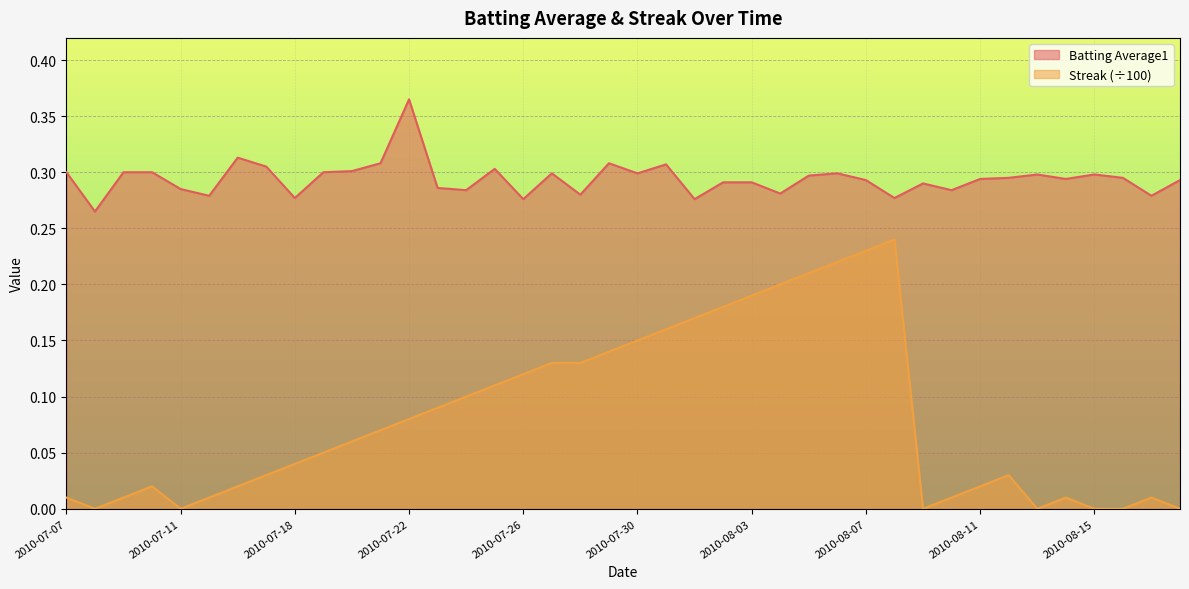

Reading right to left, transcribe all the data shown in this chart.

Batting Average1: 2010-08-18=0.3	2010-08-17=0.3	2010-08-16=0.3	2010-08-15=0.3	2010-08-14=0.3	2010-08-13=0.3	2010-08-12=0.3	2010-08-11=0.3	2010-08-10=0.3	2010-08-09=0.3	2010-08-08=0.3	2010-08-07=0.3	2010-08-06=0.3	2010-08-05=0.3	2010-08-04=0.3	2010-08-03=0.3	2010-08-02=0.3	2010-08-01=0.3	2010-07-31=0.3	2010-07-30=0.3	2010-07-29=0.3	2010-07-28=0.3	2010-07-27=0.3	2010-07-26=0.3	2010-07-25=0.3	2010-07-24=0.3	2010-07-23=0.3	2010-07-22=0.4	2010-07-21=0.3	2010-07-20=0.3	2010-07-19=0.3	2010-07-18=0.3	2010-07-17=0.3	2010-07-16=0.3	2010-07-15=0.3	2010-07-11=0.3	2010-07-10=0.3	2010-07-09=0.3	2010-07-08=0.3	2010-07-07=0.3
Streak: 2010-08-18=0.0	2010-08-17=0.0	2010-08-16=0.0	2010-08-15=0.0	2010-08-14=0.0	2010-08-13=0.0	2010-08-12=0.0	2010-08-11=0.0	2010-08-10=0.0	2010-08-09=0.0	2010-08-08=0.2	2010-08-07=0.2	2010-08-06=0.2	2010-08-05=0.2	2010-08-04=0.2	2010-08-03=0.2	2010-08-02=0.2	2010-08-01=0.2	2010-07-31=0.2	2010-07-30=0.1	2010-07-29=0.1	2010-07-28=0.1	2010-07-27=0.1	2010-07-26=0.1	2010-07-25=0.1	2010-07-24=0.1	2010-07-23=0.1	2010-07-22=0.1	2010-07-21=0.1	2010-07-20=0.1	2010-07-19=0.1	2010-07-18=0.0	2010-07-17=0.0	2010-07-16=0.0	2010-07-15=0.0	2010-07-11=0.0	2010-07-10=0.0	2010-07-09=0.0	2010-07-08=0.0	2010-07-07=0.0